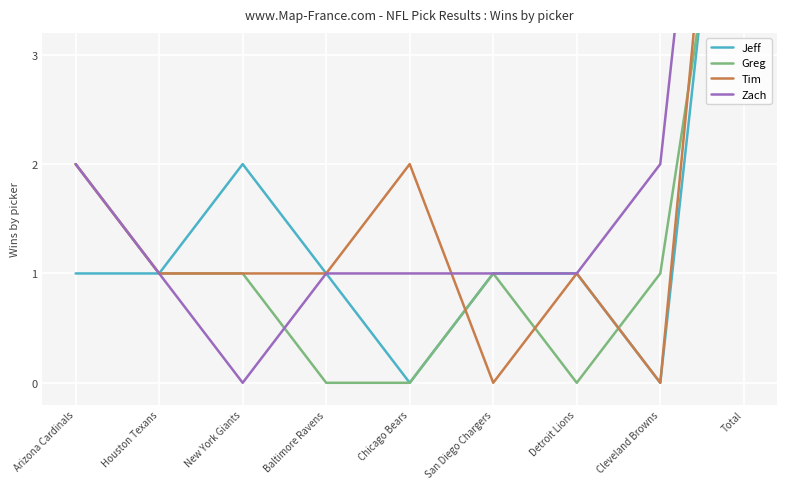

List the series in order of their overall mean, highest first.

Zach, Tim, Jeff, Greg